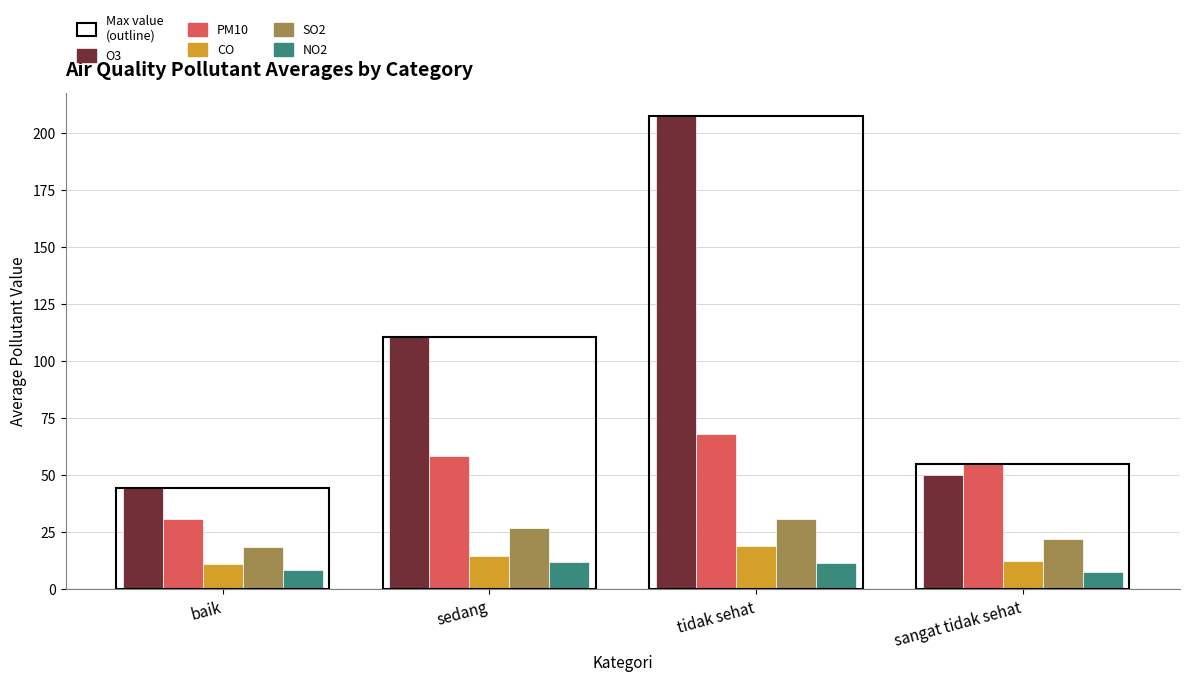

Reading left to right, what are all the values shown in this chart?

O3: baik=44.5	sedang=110.5	tidak sehat=207.1	sangat tidak sehat=50.0
PM10: baik=30.8	sedang=58.5	tidak sehat=68.0	sangat tidak sehat=55.0
CO: baik=11.2	sedang=14.5	tidak sehat=19.0	sangat tidak sehat=12.5
SO2: baik=18.8	sedang=27.0	tidak sehat=31.0	sangat tidak sehat=22.0
NO2: baik=8.5	sedang=12.0	tidak sehat=11.5	sangat tidak sehat=7.5